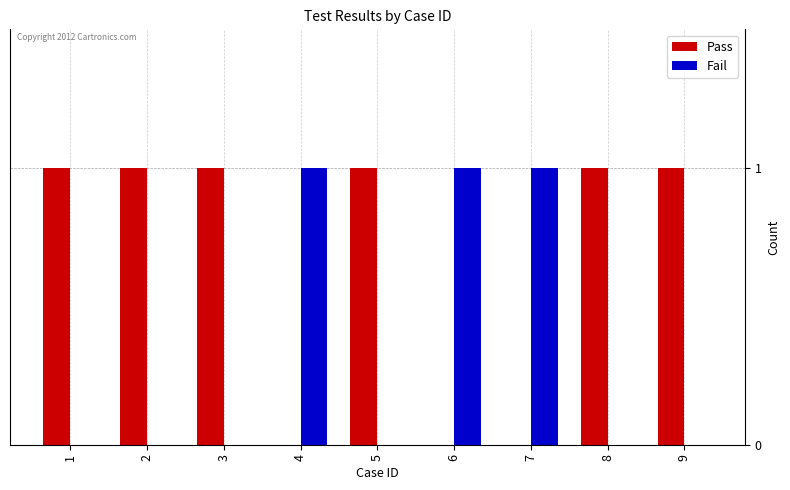

Is it true that Fail equals 0 at 4?

False